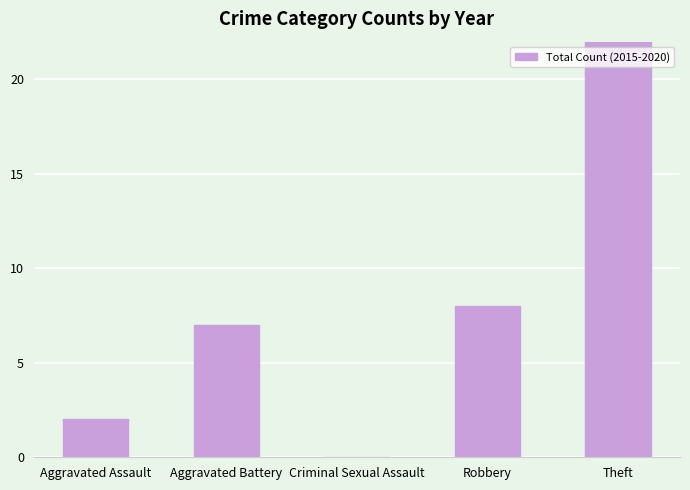

How many values are above zero?

4